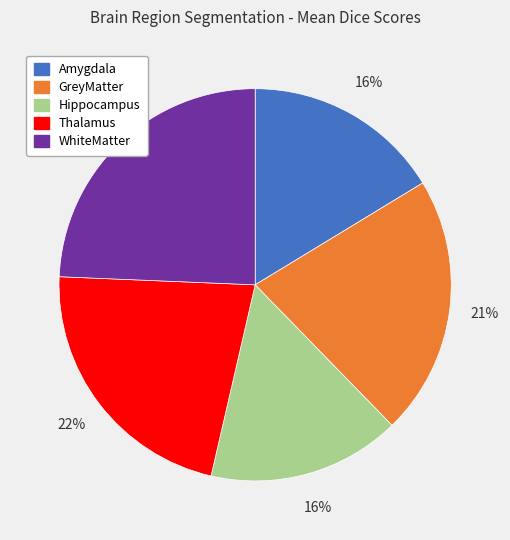

Does Thalamus account for over 50% of the chart?

No